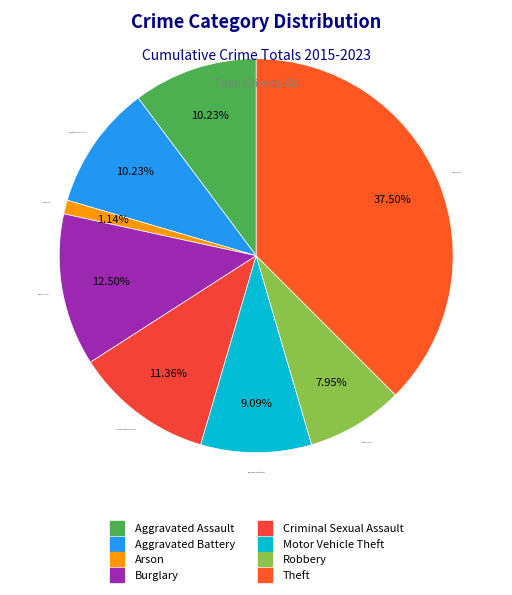

To the nearest percent, what is the difference between the largest and smallest slice percentages?

36%